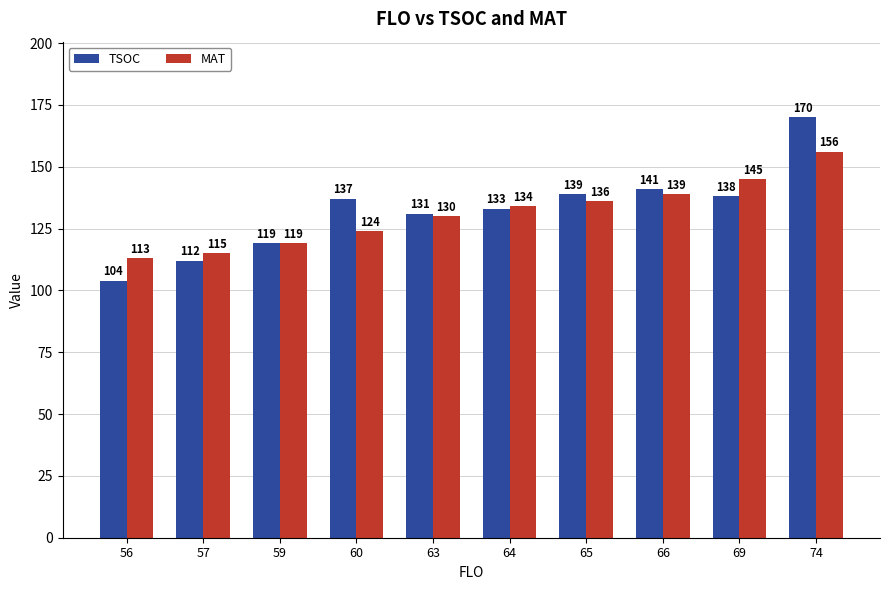

What is the difference between the maximum and minimum values in the TSOC series?

66